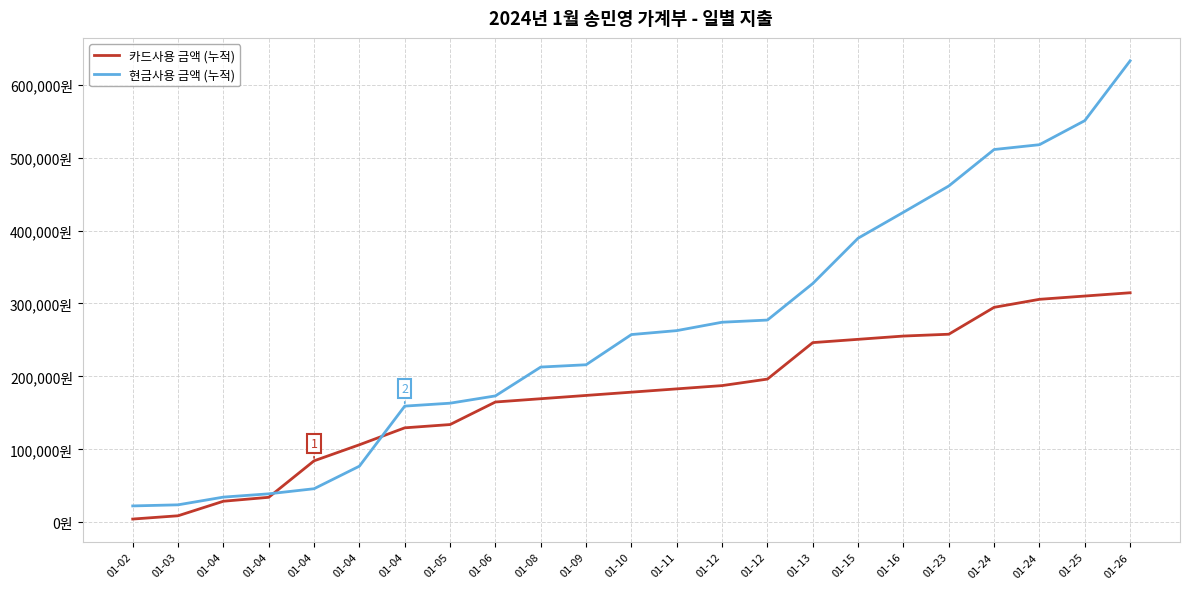

Which category has the highest value in the 현금사용 금액 (누적) series?

01-26